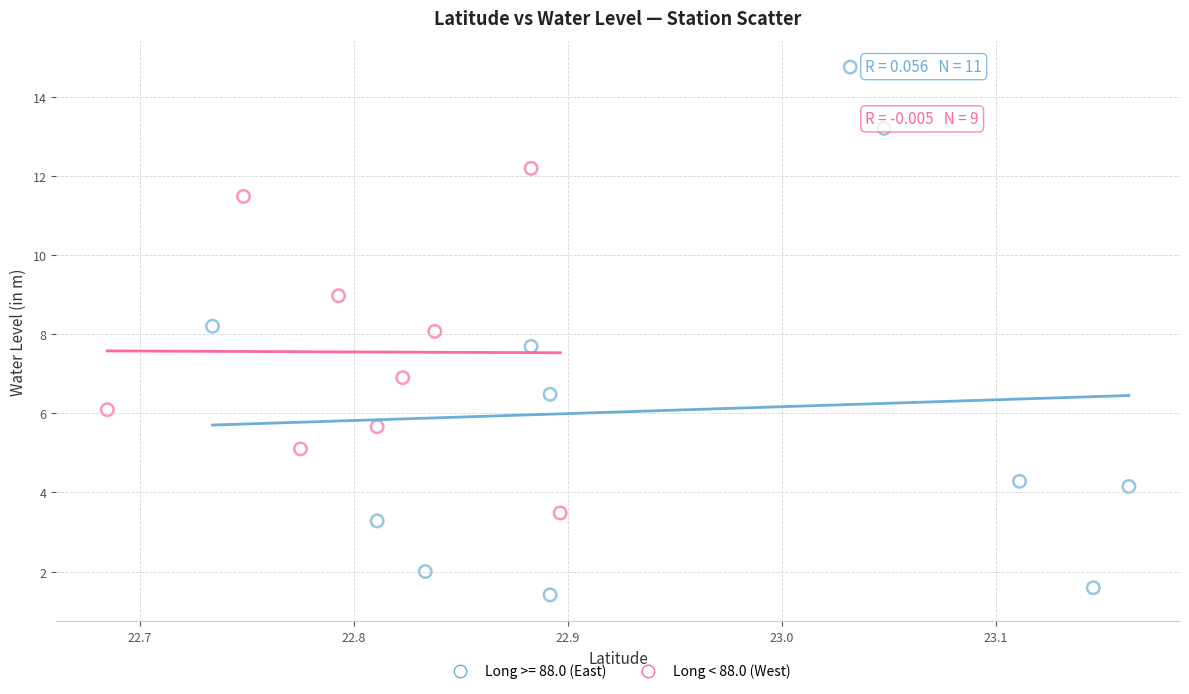

Which series has the widest spread of Y values?

Long >= 88.0 (East)